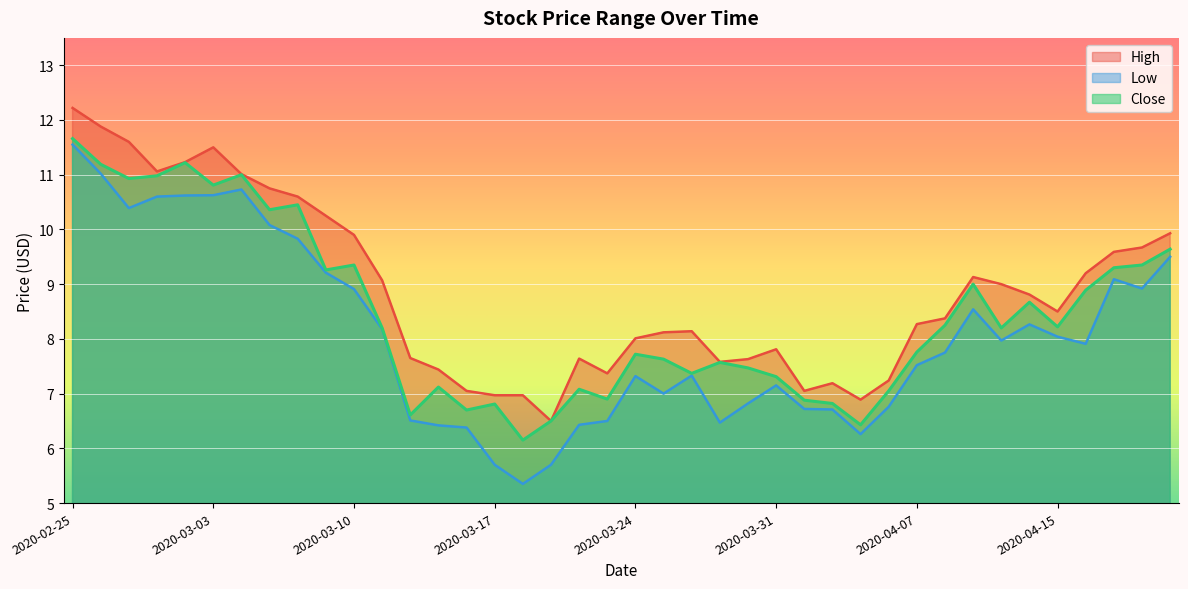

Which series has the widest spread of values?

Low